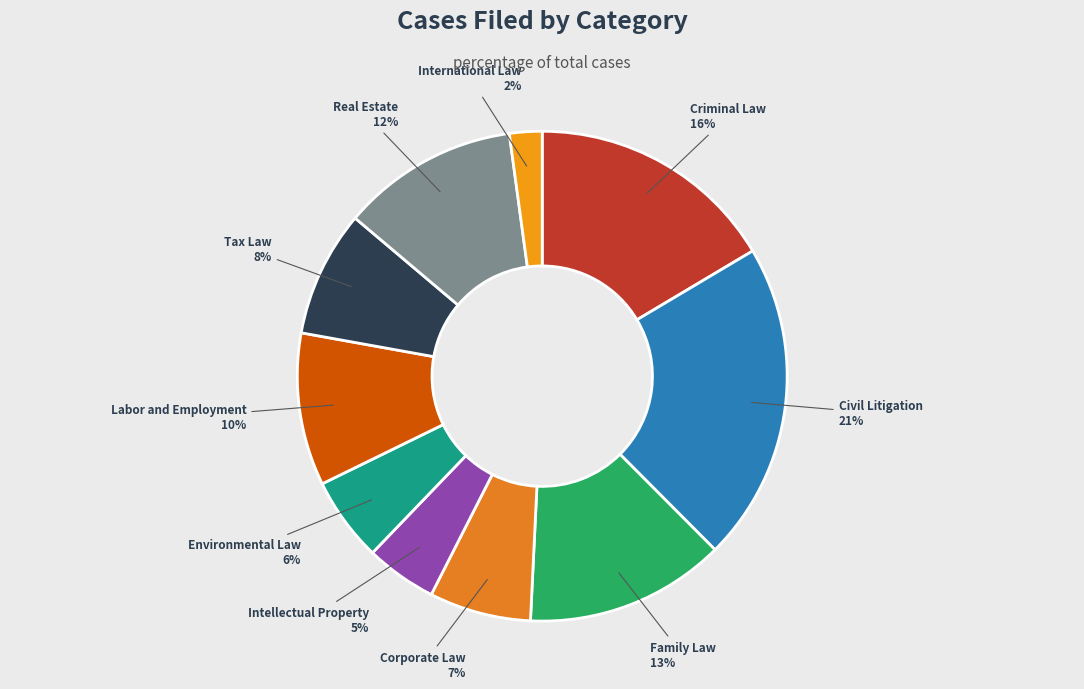

True or false: Civil Litigation accounts for 21% of the total.

True